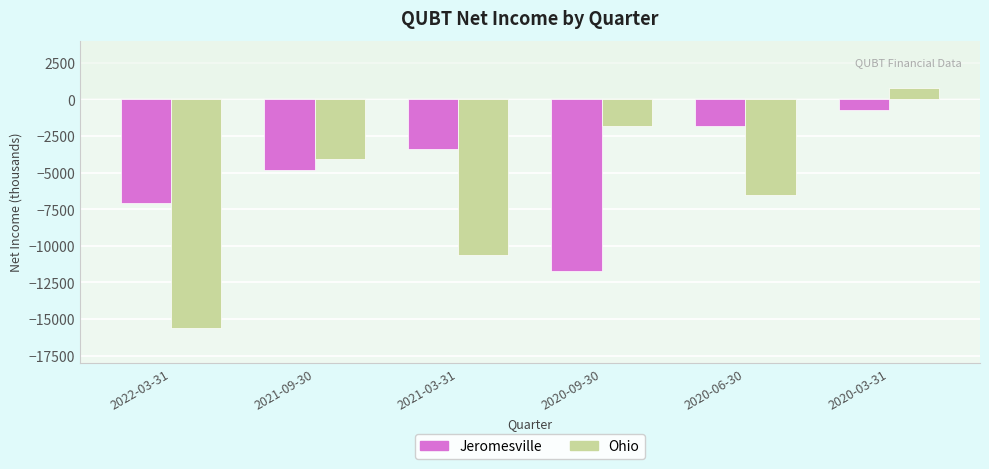

What are all the series names shown in the legend?

Jeromesville, Ohio